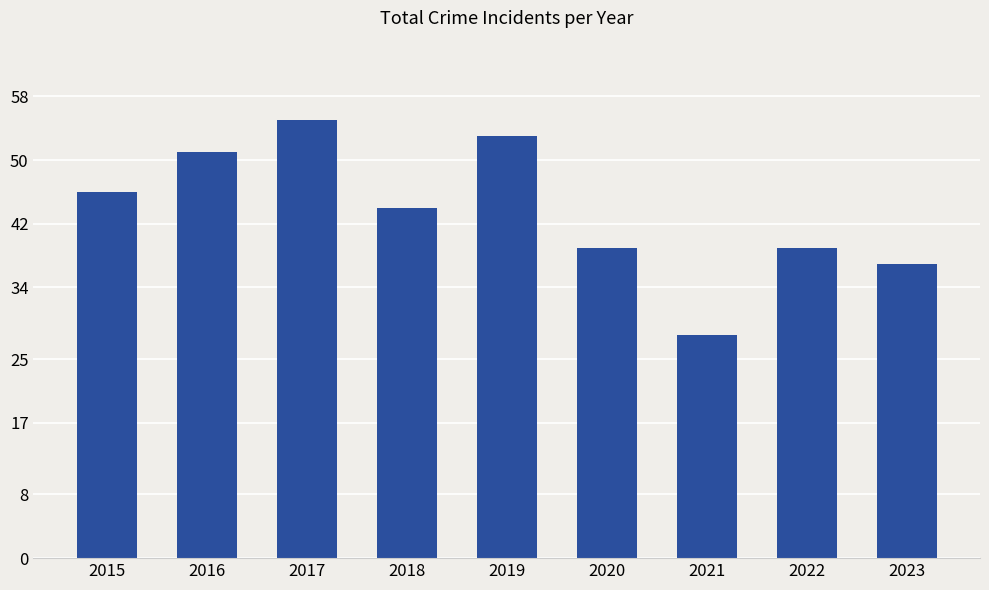

Is it true that the value at 2015 is 64?

False